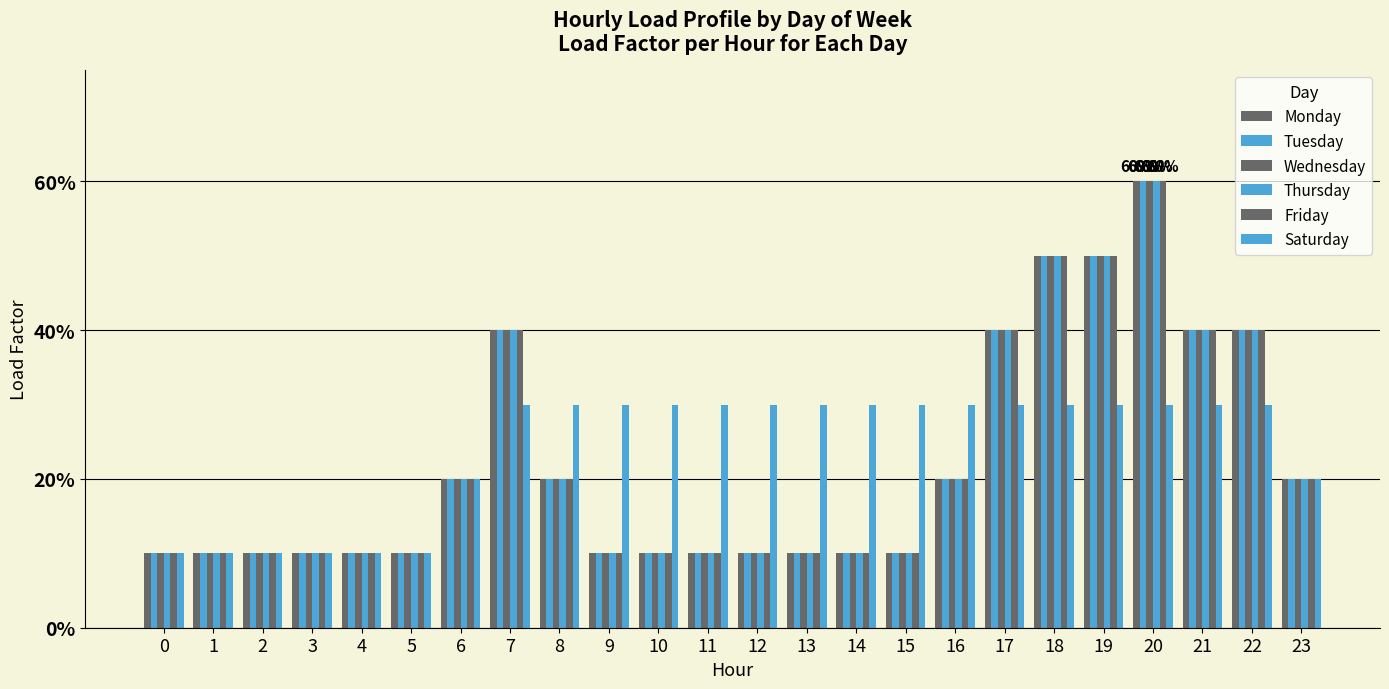

What is the value of the Tuesday bar at the 12th from the left?

0.1